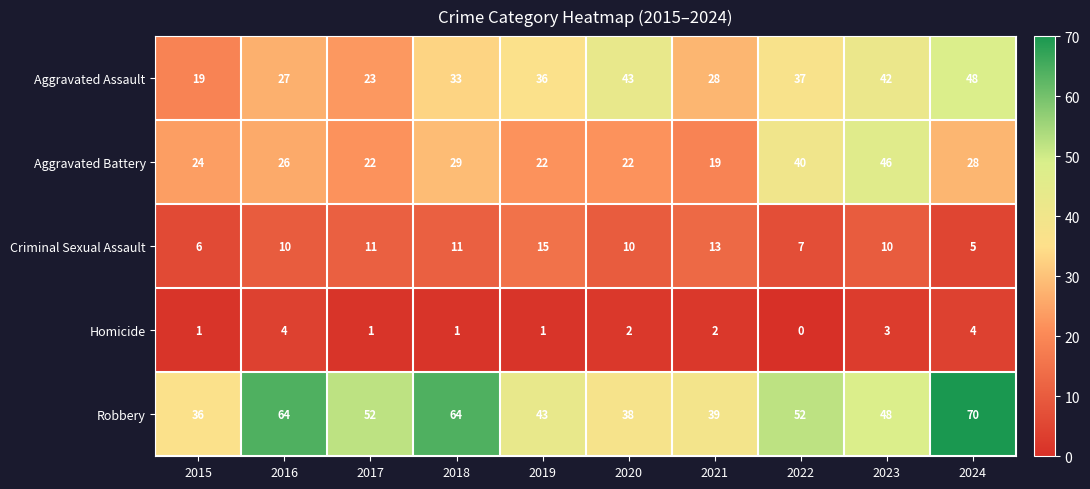

What is the average value of the Criminal Sexual Assault series?

10